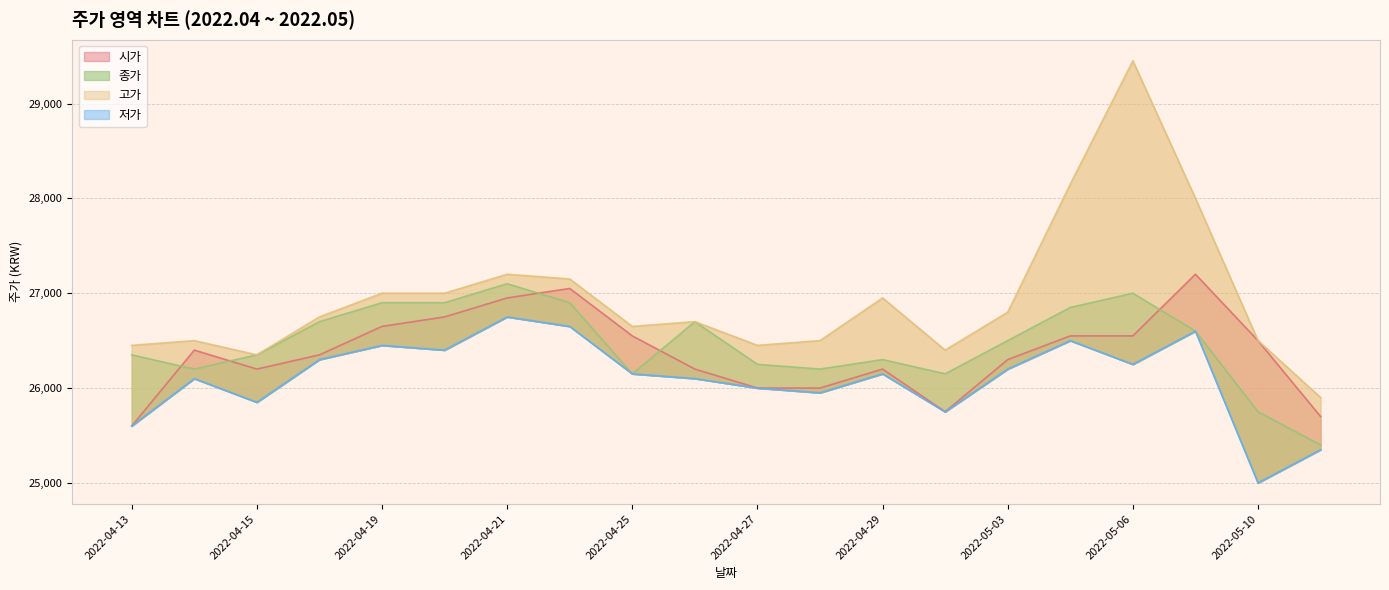

Reading left to right, what are all the values shown in this chart?

시가: 2022-04-13=25600	2022-04-14=26400	2022-04-15=26200	2022-04-18=26350	2022-04-19=26650	2022-04-20=26750	2022-04-21=26950	2022-04-22=27050	2022-04-25=26550	2022-04-26=26200	2022-04-27=26000	2022-04-28=26000	2022-04-29=26200	2022-05-02=25750	2022-05-03=26300	2022-05-04=26550	2022-05-06=26550	2022-05-09=27200	2022-05-10=26500	2022-05-11=25700
고가: 2022-04-13=26450	2022-04-14=26500	2022-04-15=26350	2022-04-18=26750	2022-04-19=27000	2022-04-20=27000	2022-04-21=27200	2022-04-22=27150	2022-04-25=26650	2022-04-26=26700	2022-04-27=26450	2022-04-28=26500	2022-04-29=26950	2022-05-02=26400	2022-05-03=26800	2022-05-04=28150	2022-05-06=29450	2022-05-09=28000	2022-05-10=26500	2022-05-11=25900
저가: 2022-04-13=25600	2022-04-14=26100	2022-04-15=25850	2022-04-18=26300	2022-04-19=26450	2022-04-20=26400	2022-04-21=26750	2022-04-22=26650	2022-04-25=26150	2022-04-26=26100	2022-04-27=26000	2022-04-28=25950	2022-04-29=26150	2022-05-02=25750	2022-05-03=26200	2022-05-04=26500	2022-05-06=26250	2022-05-09=26600	2022-05-10=25000	2022-05-11=25350
종가: 2022-04-13=26350	2022-04-14=26200	2022-04-15=26350	2022-04-18=26700	2022-04-19=26900	2022-04-20=26900	2022-04-21=27100	2022-04-22=26900	2022-04-25=26150	2022-04-26=26700	2022-04-27=26250	2022-04-28=26200	2022-04-29=26300	2022-05-02=26150	2022-05-03=26500	2022-05-04=26850	2022-05-06=27000	2022-05-09=26600	2022-05-10=25750	2022-05-11=25400